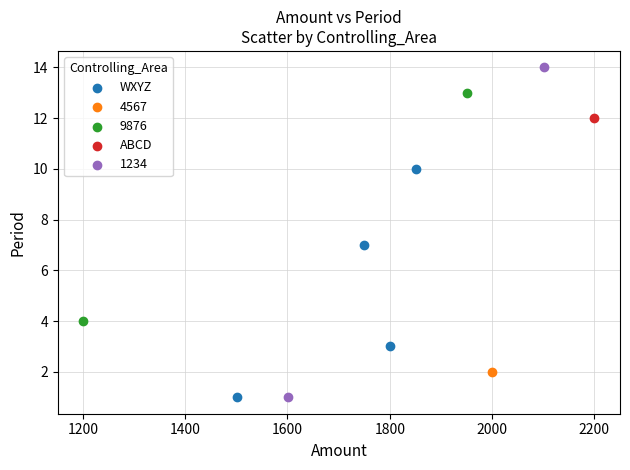

What are all the series names shown in the legend?

WXYZ, 4567, 9876, ABCD, 1234